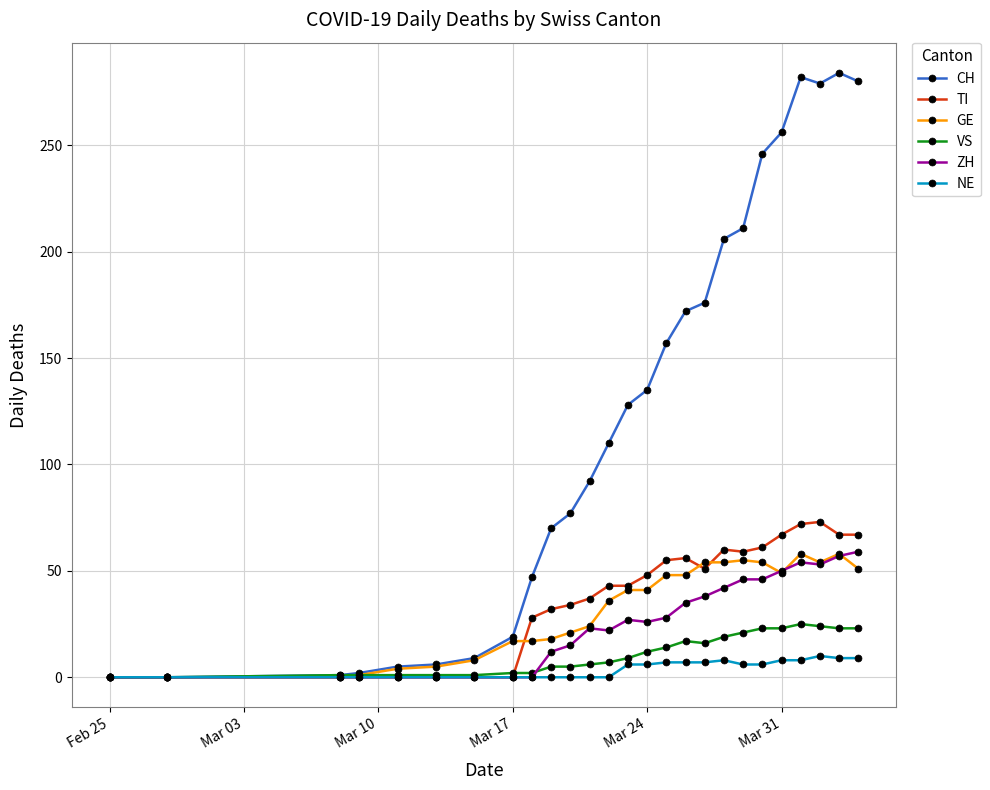

True or false: GE has more than 0 points higher than both neighbors.

True